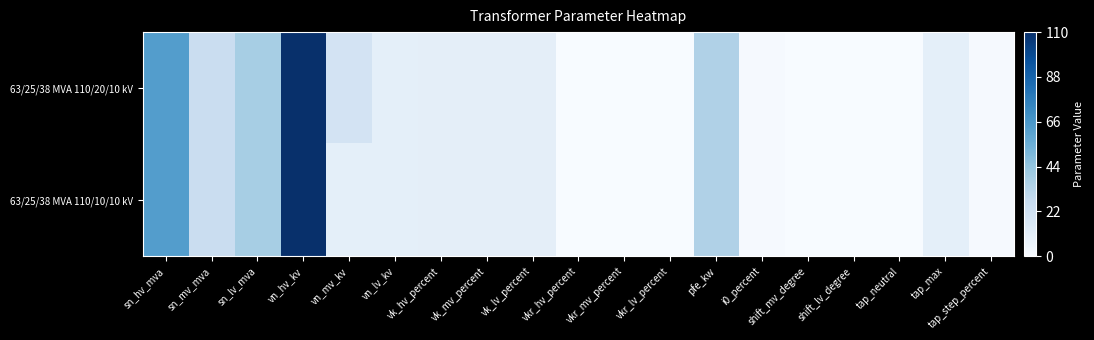

Which series changed the most between sn_hv_mva and shift_mv_degree?

63/25/38 MVA 110/20/10 kV